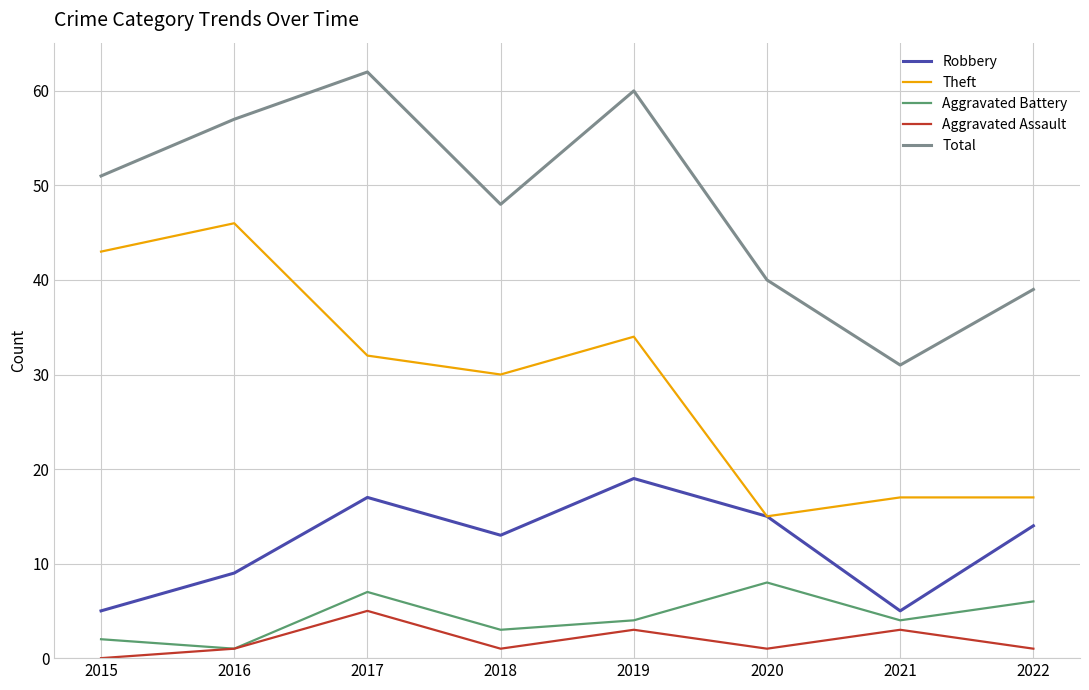

What are all the series names shown in the legend?

Robbery, Theft, Aggravated Battery, Aggravated Assault, Total